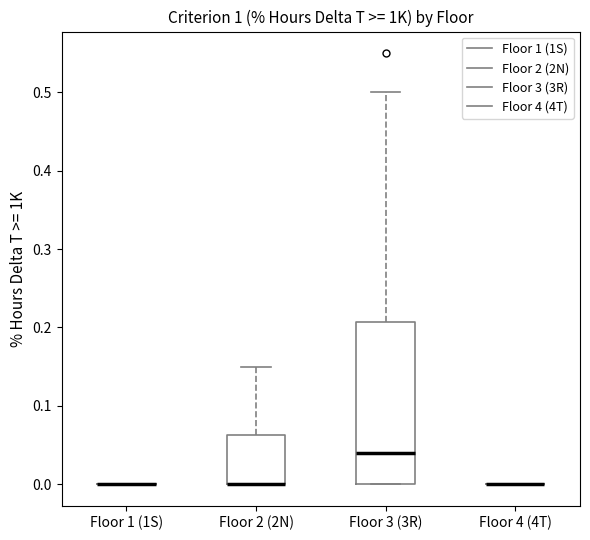

Where does the upper whisker of the box for Floor 2 (2N) end on the y-axis? The values are not printed on the chart, so give them approximately, as read against the axis.

0.15